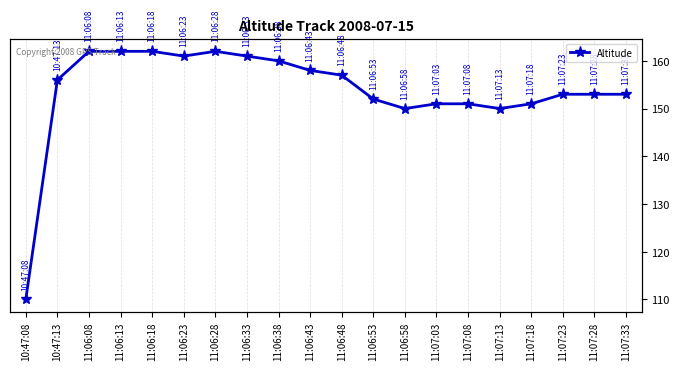

What is the label of the 7th point from the right?

11:07:03